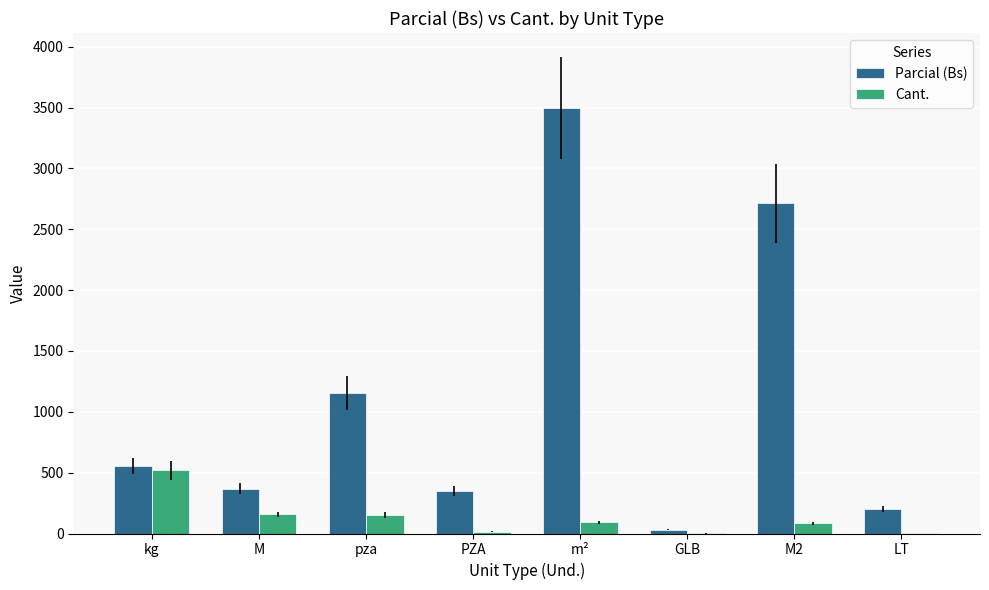

What is the highest value of the Parcial (Bs) series?

3497.7